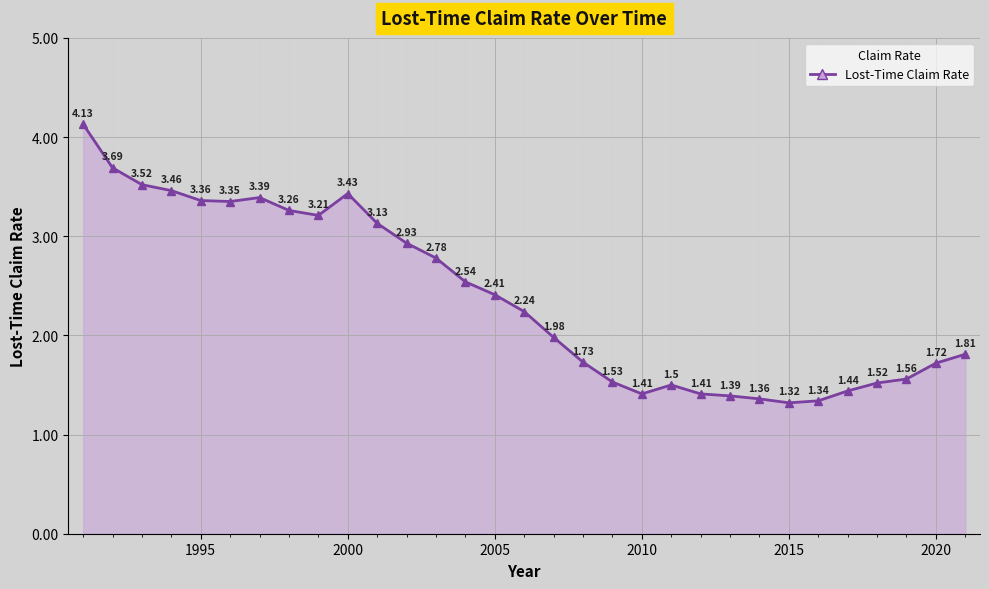

What is the average value?

2.4